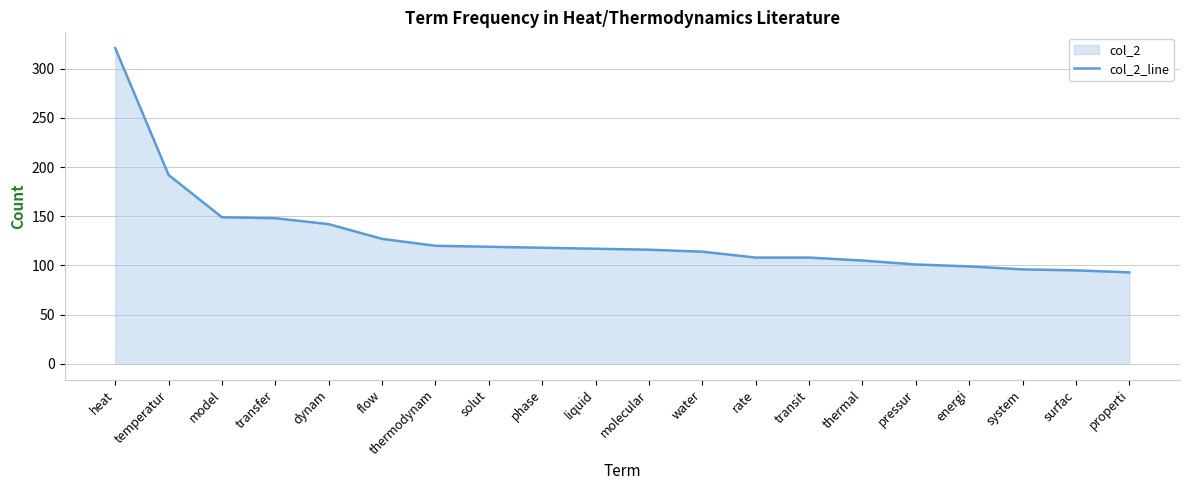

List the labels in order of value, smallest first.

properti, surfac, system, energi, pressur, thermal, rate, transit, water, molecular, liquid, phase, solut, thermodynam, flow, dynam, transfer, model, temperatur, heat